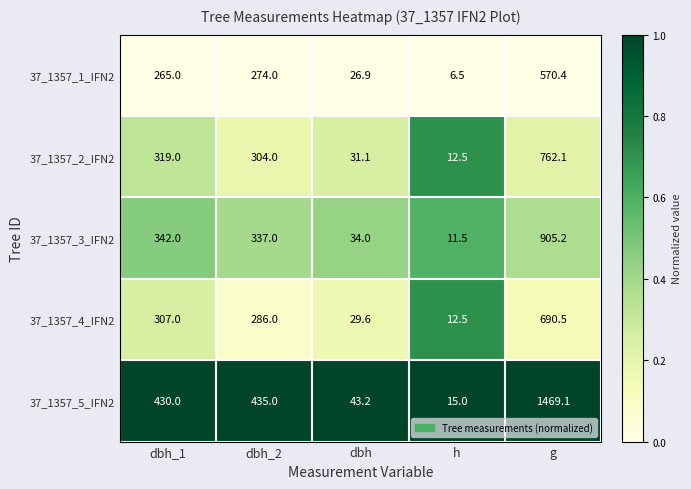

The 37_1357_2_IFN2 series shows 31.1 at dbh. True or false?

True